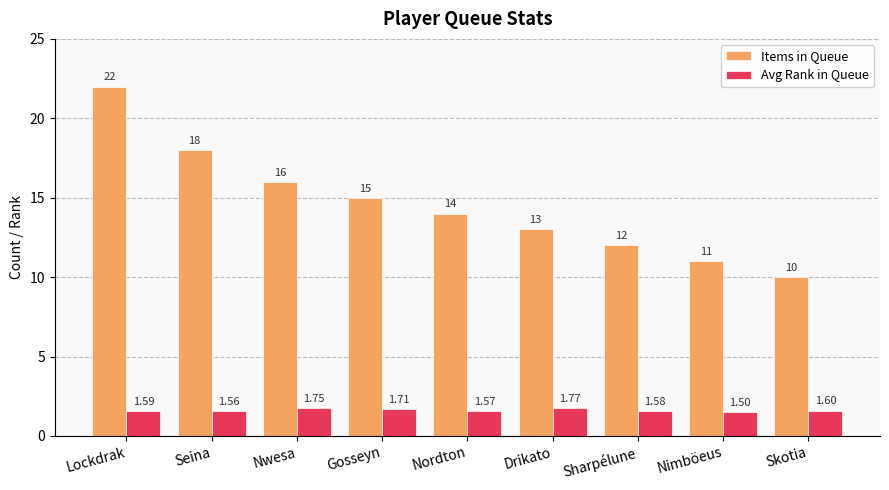

Is it true that Items in Queue equals 17.4 at Nimböeus?

False